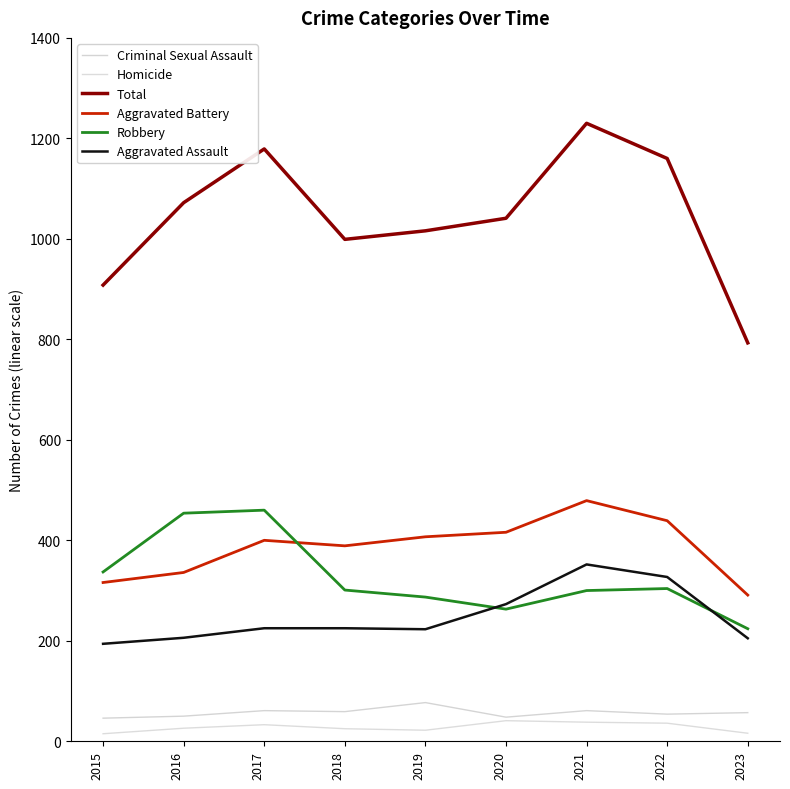

Where is Aggravated Battery nearest to the value 385?

2018